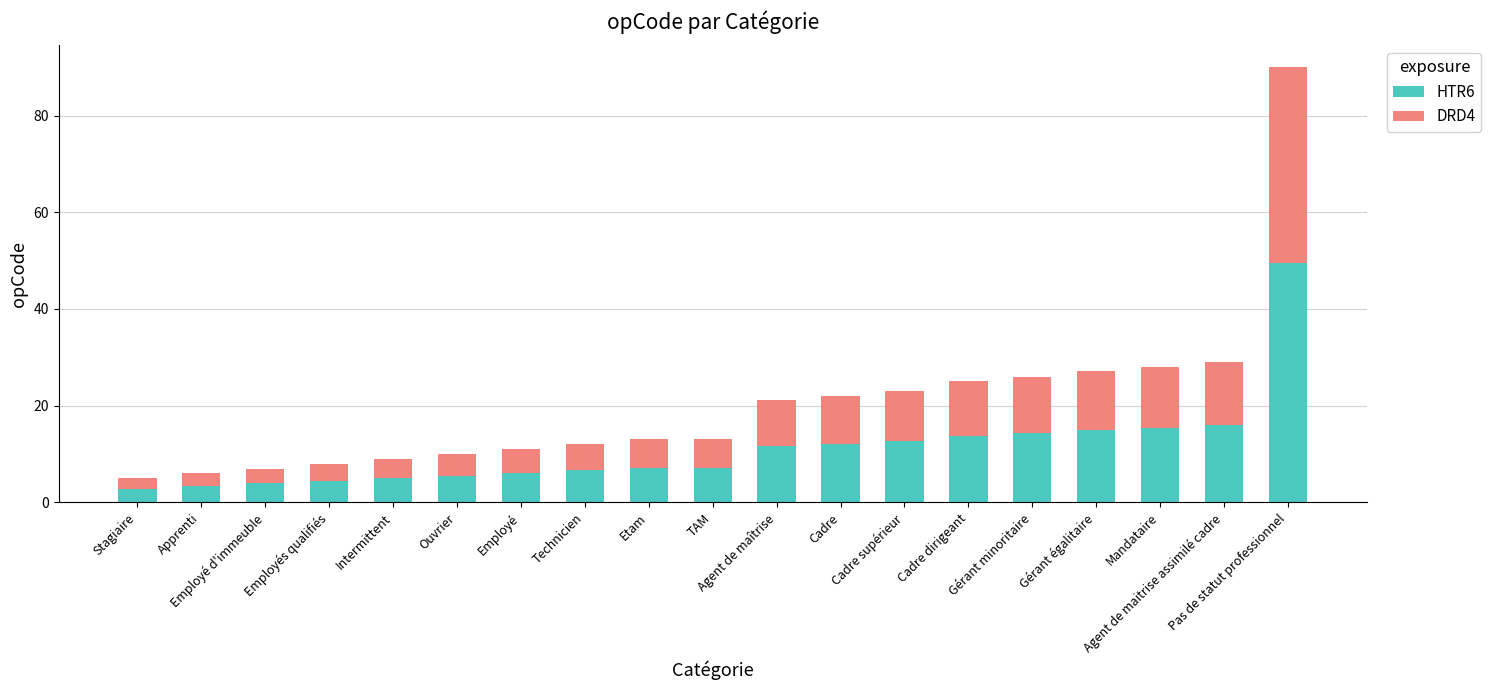

At which category is the sum across all series the highest?

Pas de statut professionnel